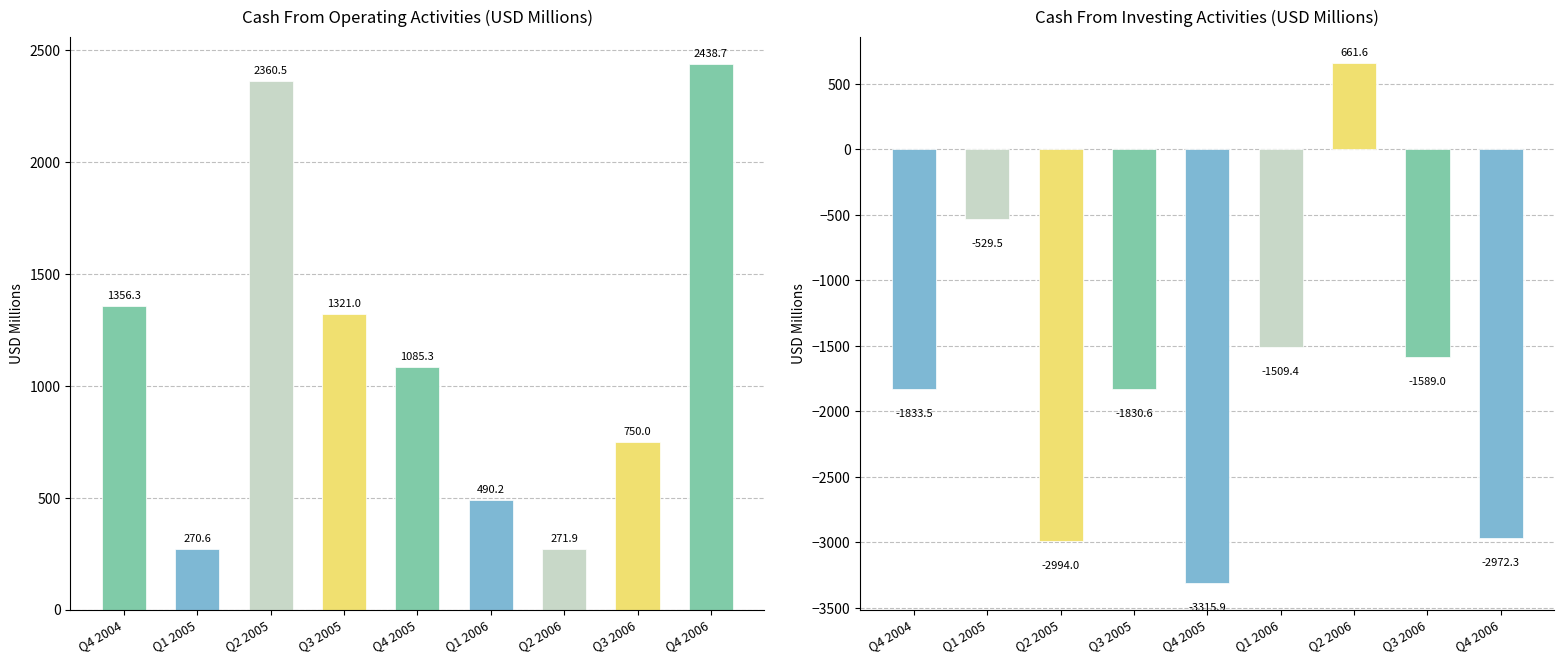

What is the sum of all Cash From Operating Activities values?

10344.4